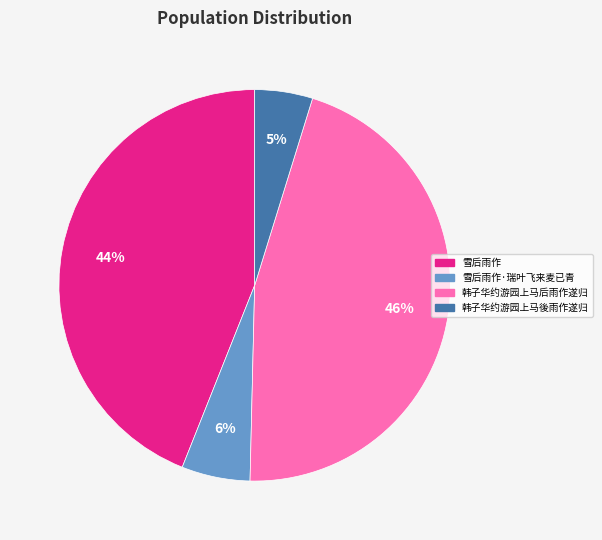

Combined, do 雪后雨作·瑞叶飞来麦已青 and 韩子华约游园上马後雨作遂归 account for over 50%?

No